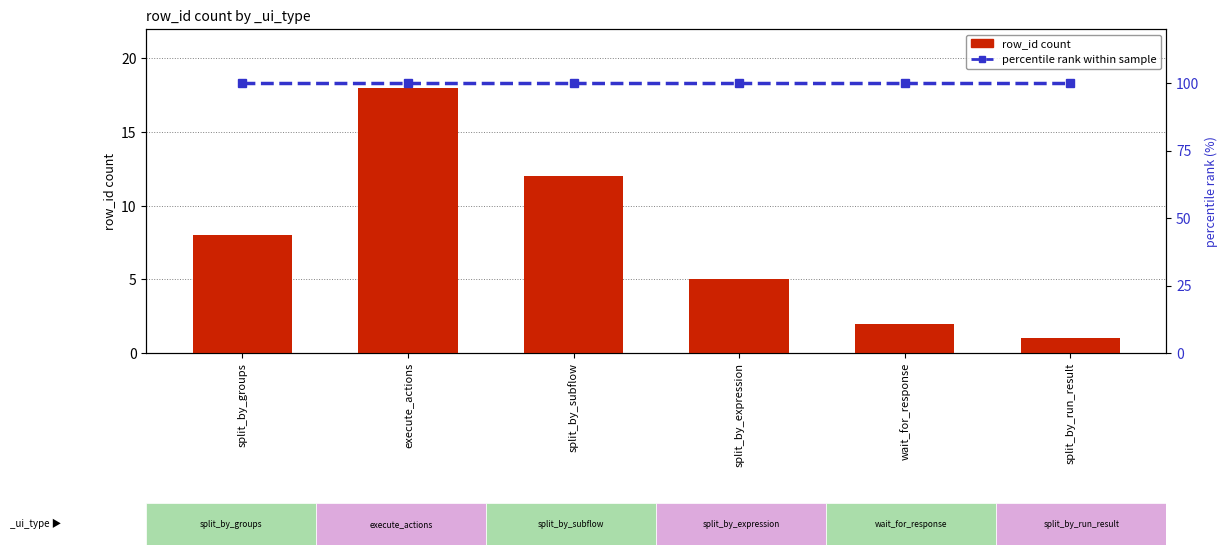

What are all the series names shown in the legend?

row_id count, percentile rank